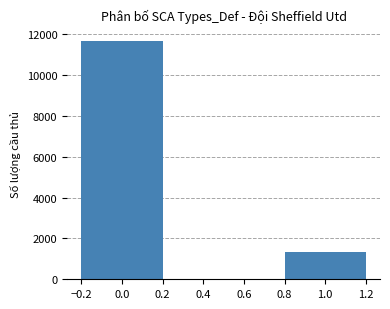

The chart shows a value of 17919 at 0.0. True or false?

False